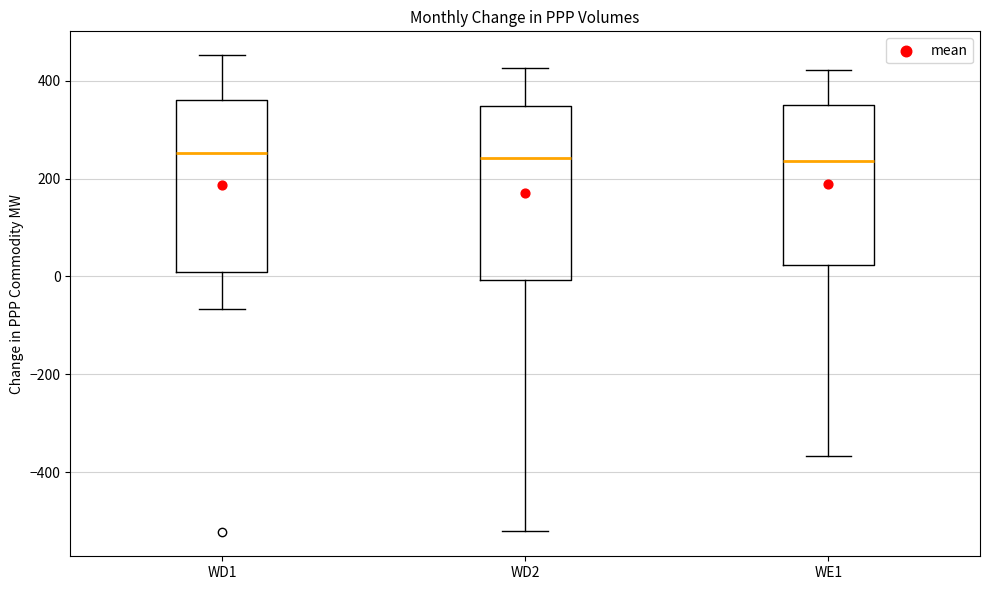

Reading left to right, read every box against the y-axis: the position of its median line, the range the box covers, and the ends of its whiskers. The values are not printed on the chart, so give them approximately, as read against the axis.

WD1: median 260, box 0 to 360, whiskers -60 to 460
WD2: median 240, box 0 to 340, whiskers -520 to 420
WE1: median 240, box 20 to 360, whiskers -360 to 420